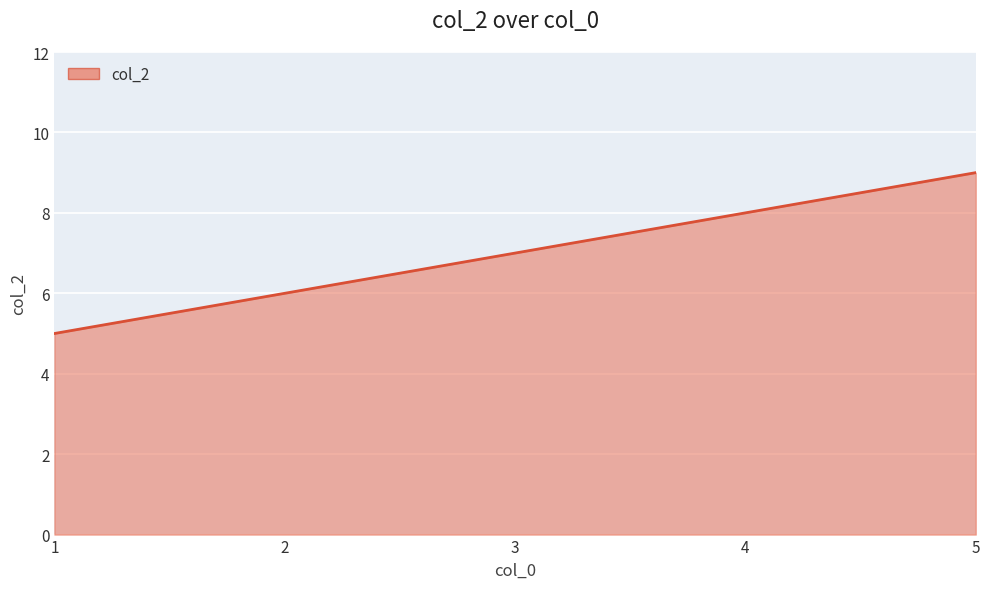

True or false: the data has more than 0 interior local peaks.

False